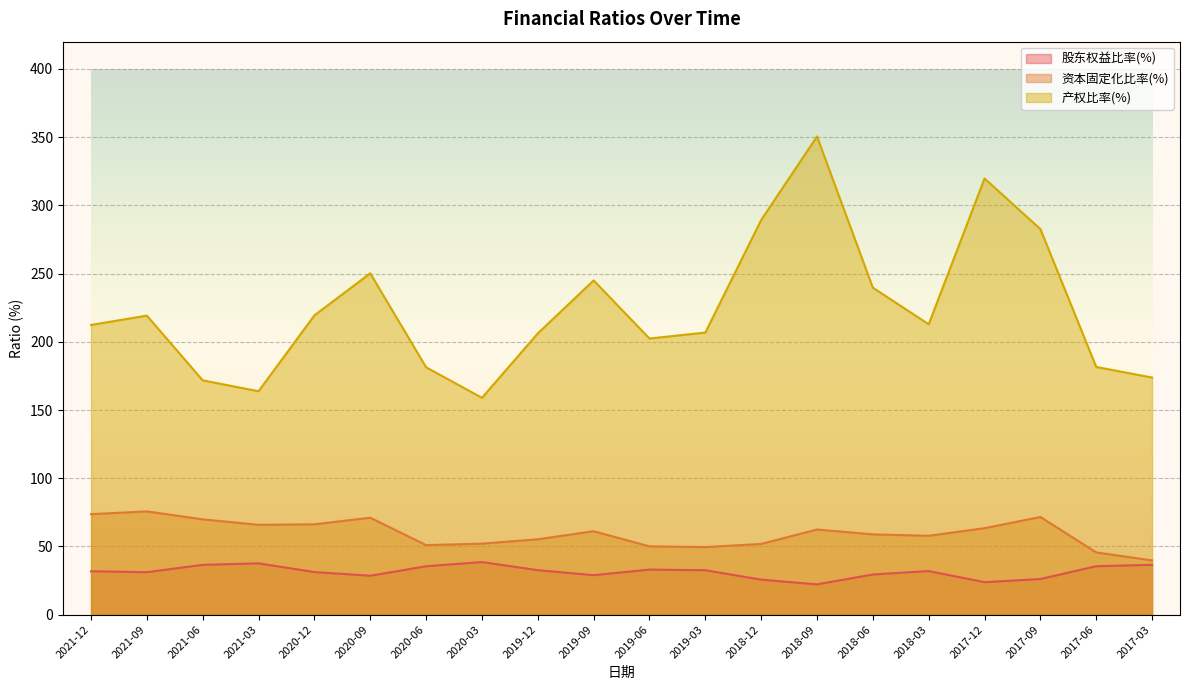

What is the difference between the 产权比率(%) values at 2017-09 and 2017-06?

101.1